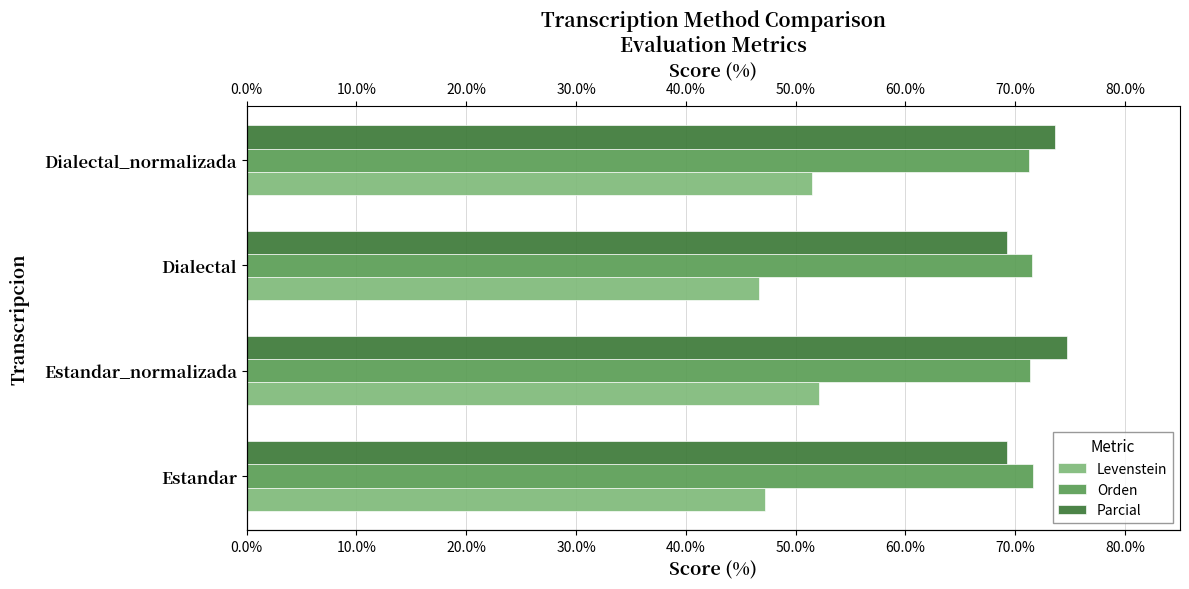

List the series in order of their peak value, highest first.

Parcial, Orden, Levenstein